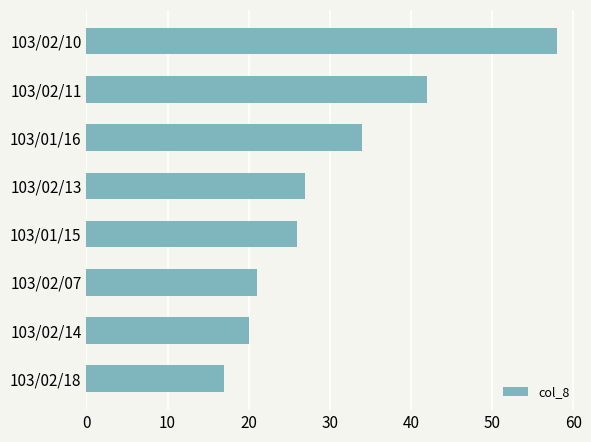

What is the change in value from 103/02/14 to 103/02/10?

+38